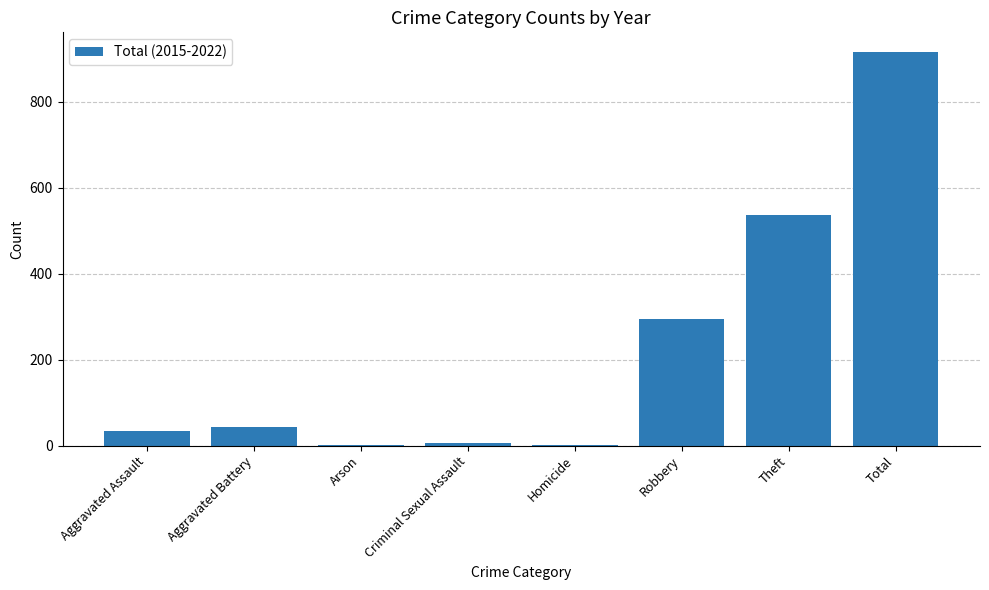

Where is the data nearest to the value 458?

Theft